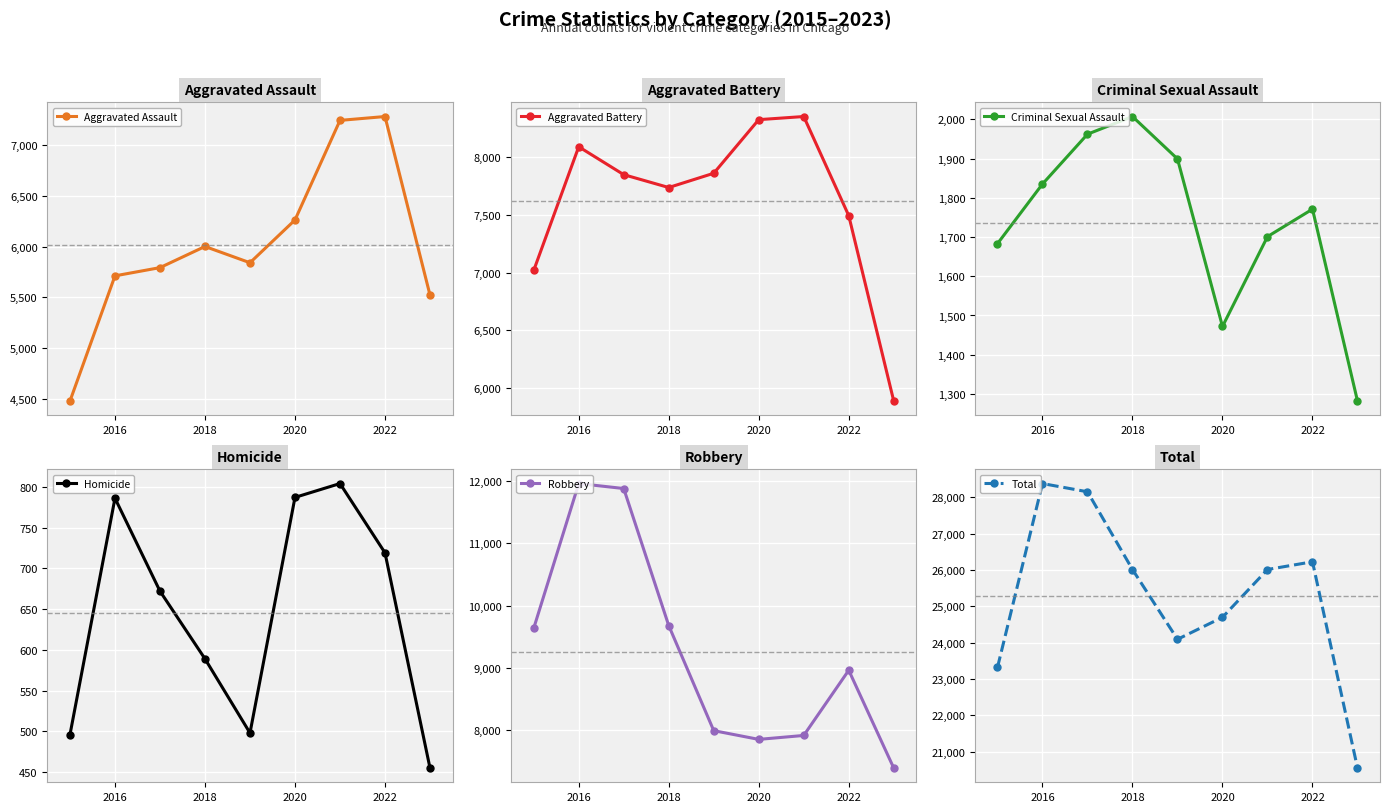

Is it true that Aggravated Assault equals 2156 at 2020?

False